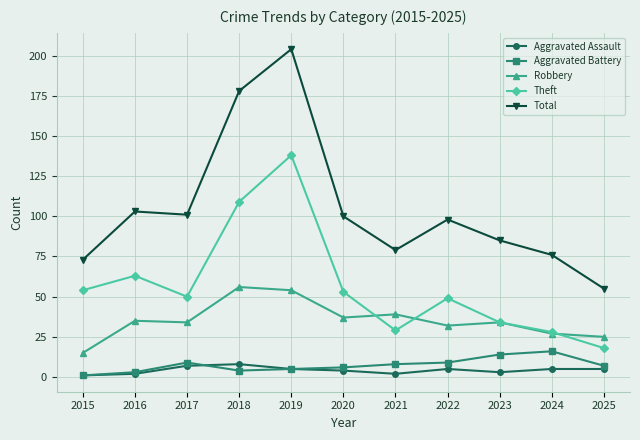

True or false: Theft and Total intersect in this chart.

False